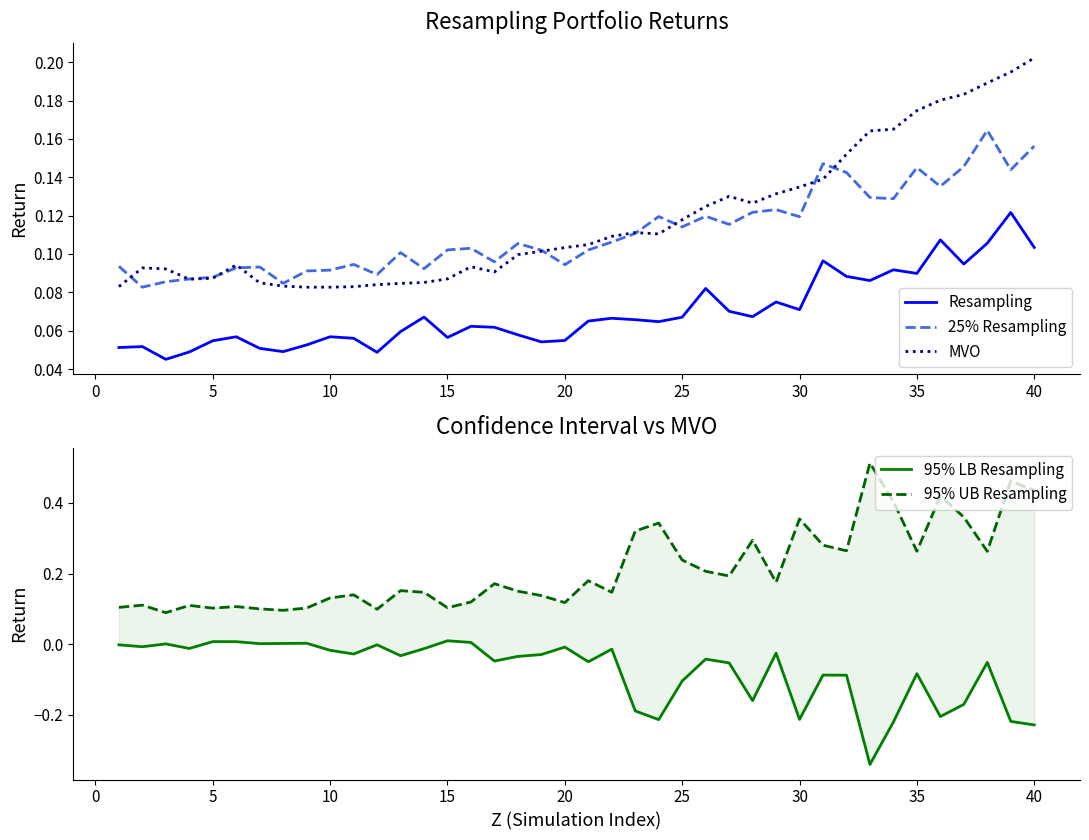

True or false: 25% Resampling and Resampling intersect in this chart.

False